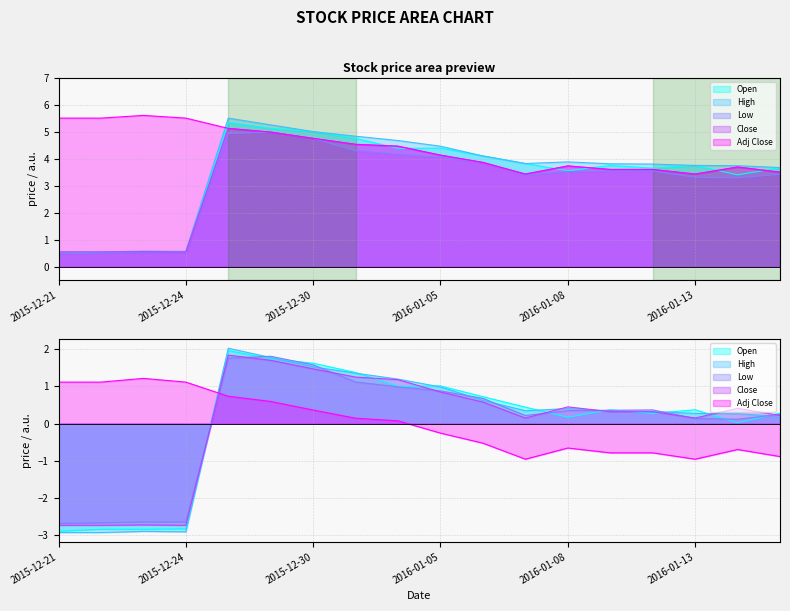

The value of Close at 2016-01-06 is 3.9. True or false?

True